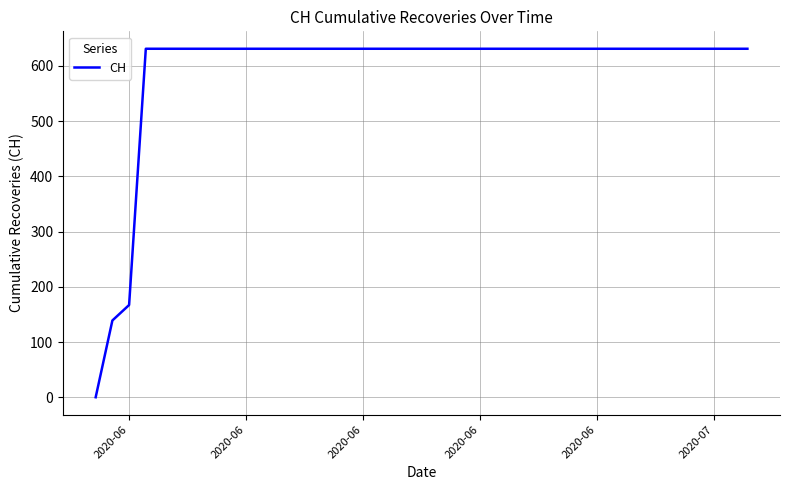

What is the greatest value displayed?

631